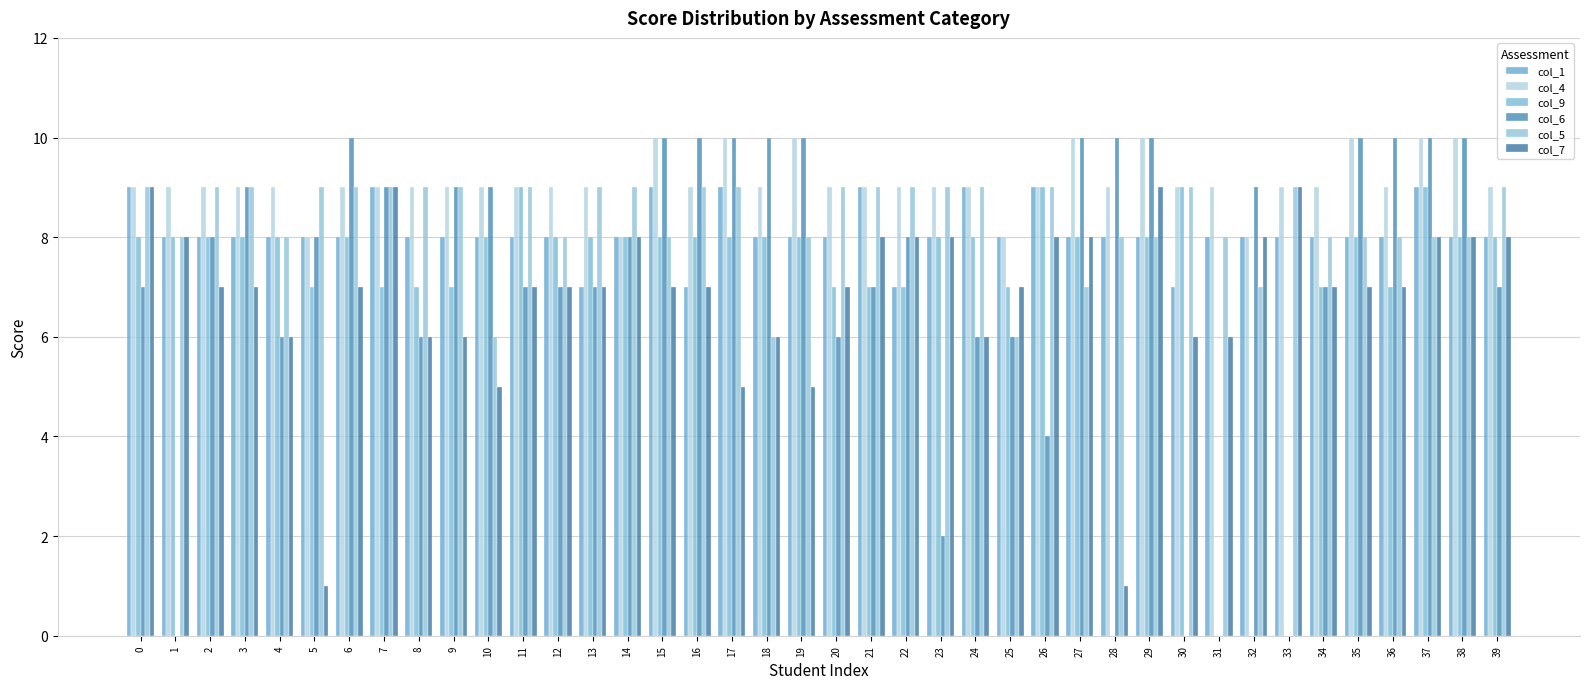

What is the total value across all series at 15?

52